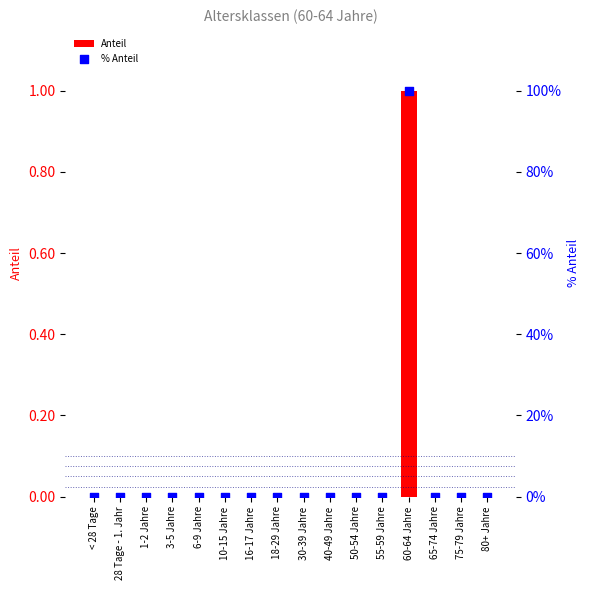

Is the value of % Anteil at 80+ Jahre greater than the value of Anteil at 50-54 Jahre?

No